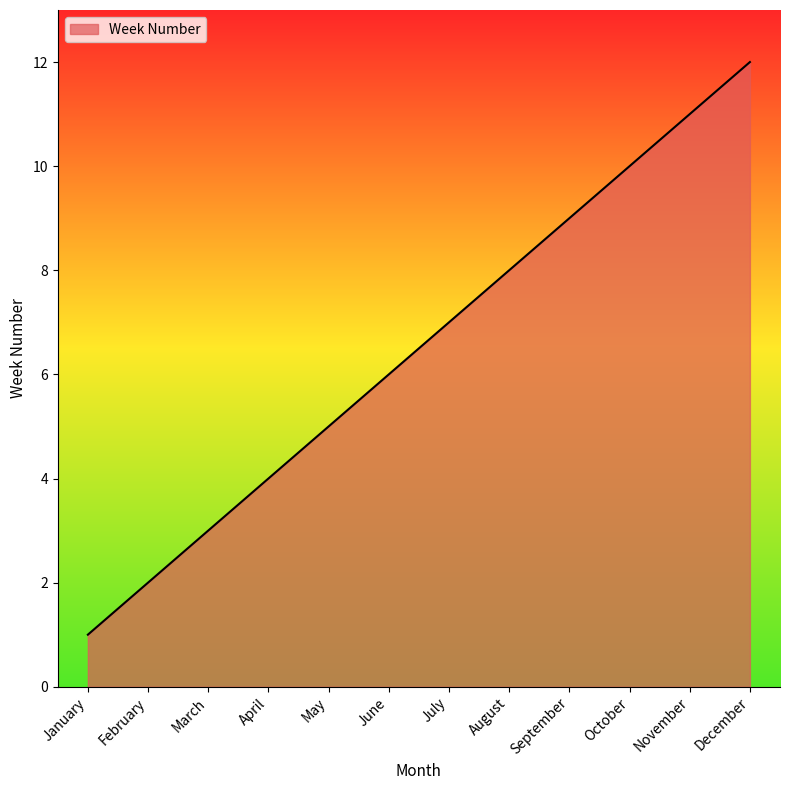

Reading left to right, transcribe all the data shown in this chart.

1	2	3	4	5	6	7	8	9	10	11	12